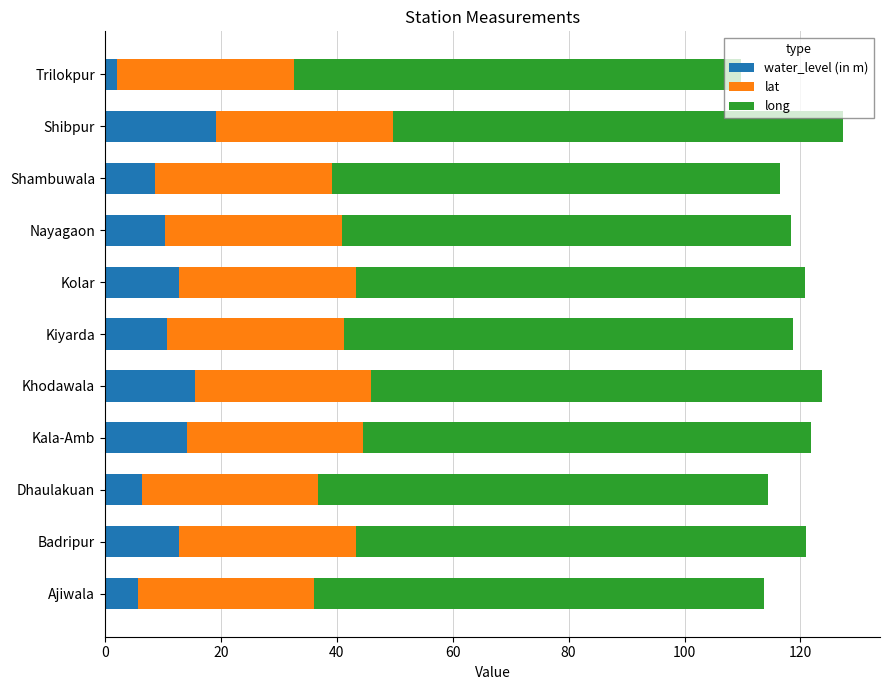

At which category is the sum across all series the highest?

Shibpur